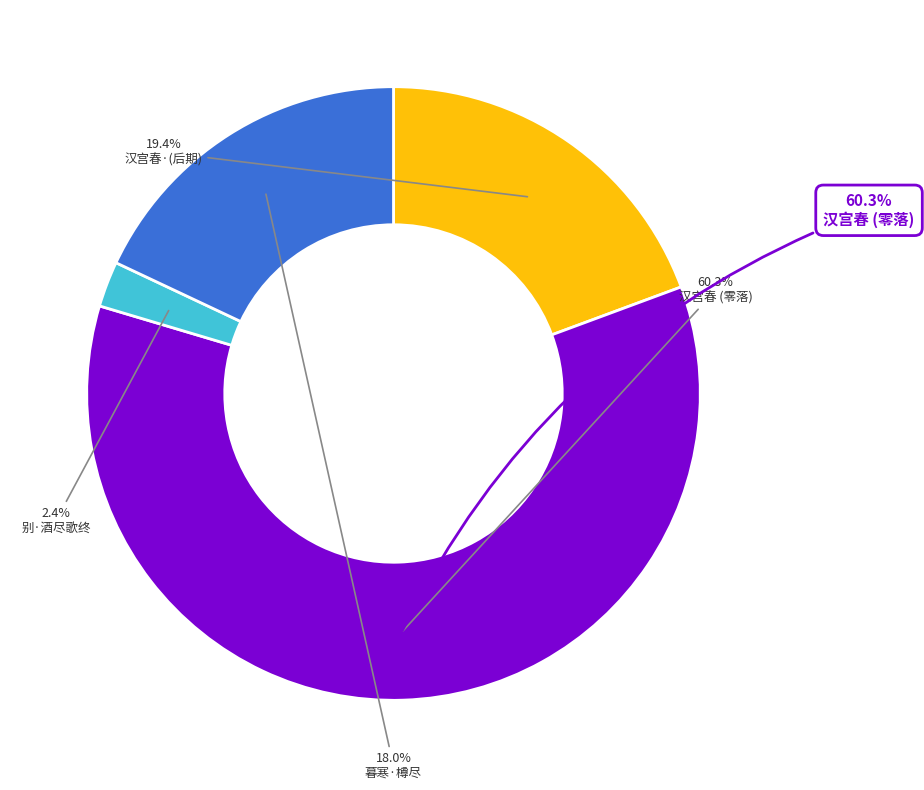

How many slices are in this pie chart?

4